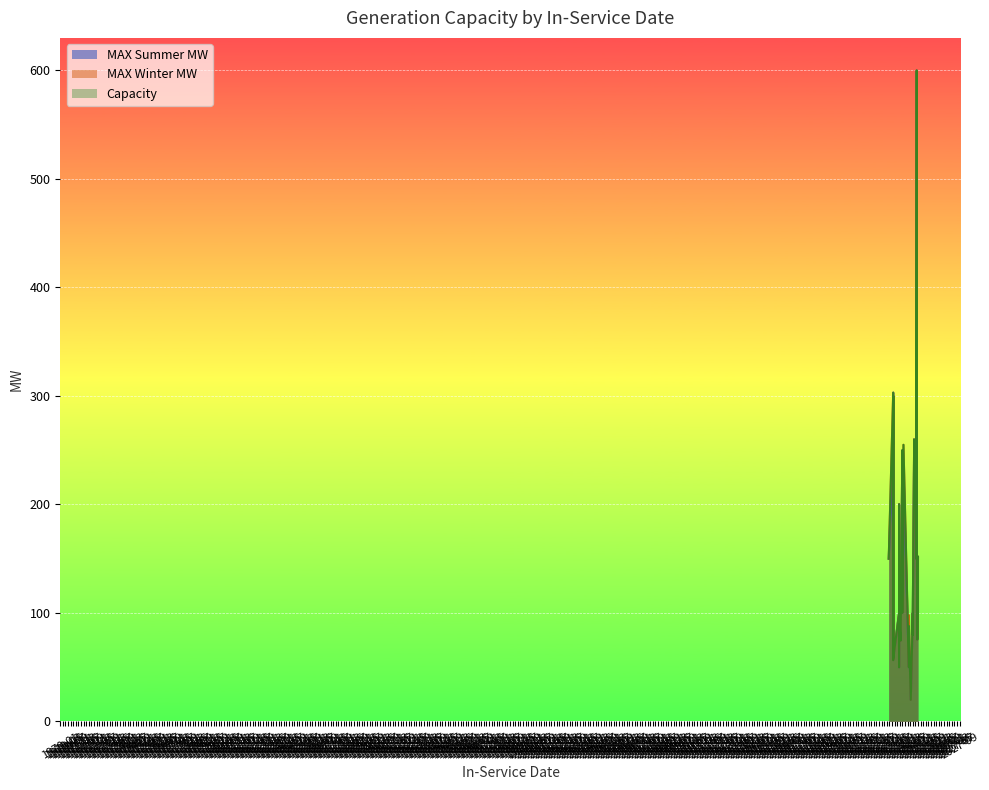

Is the value of Capacity at 2023-10-15 greater than the value of MAX Summer MW at 2023-05-31?

No